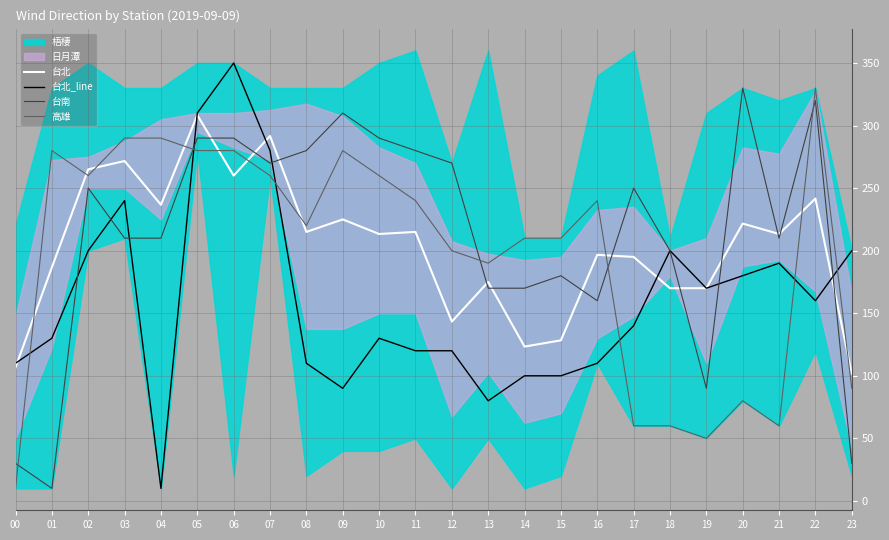

In 台北_line, how many points are higher than both neighbors (excluding endpoints)?

5